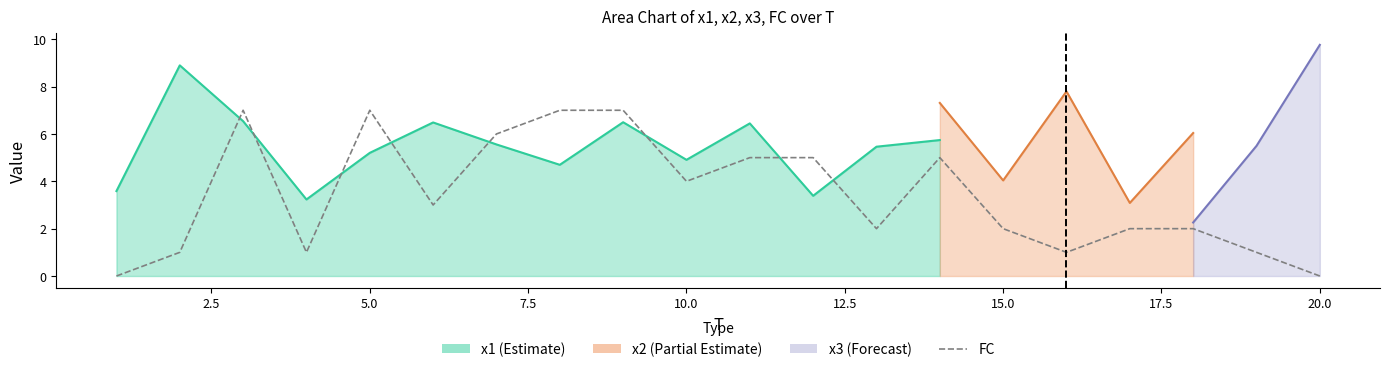

How many values are between 1 and 6?

14